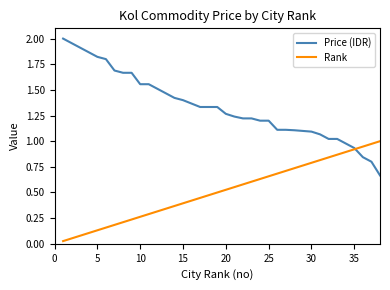

Which series has the largest total across all categories?

Price (IDR)